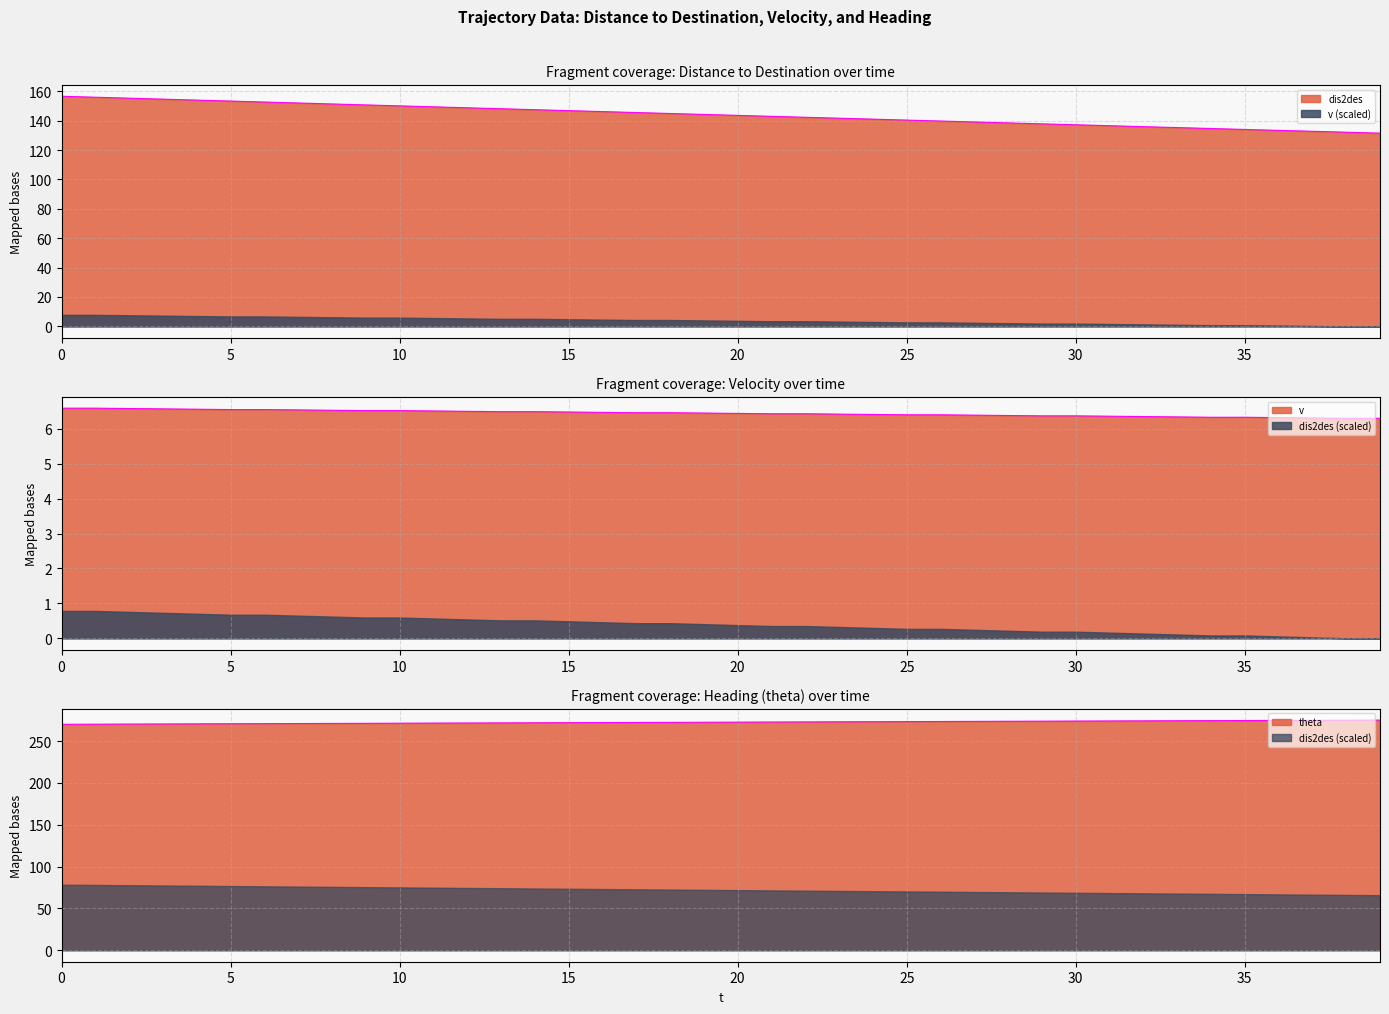

Count the number of categories in the chart.

40